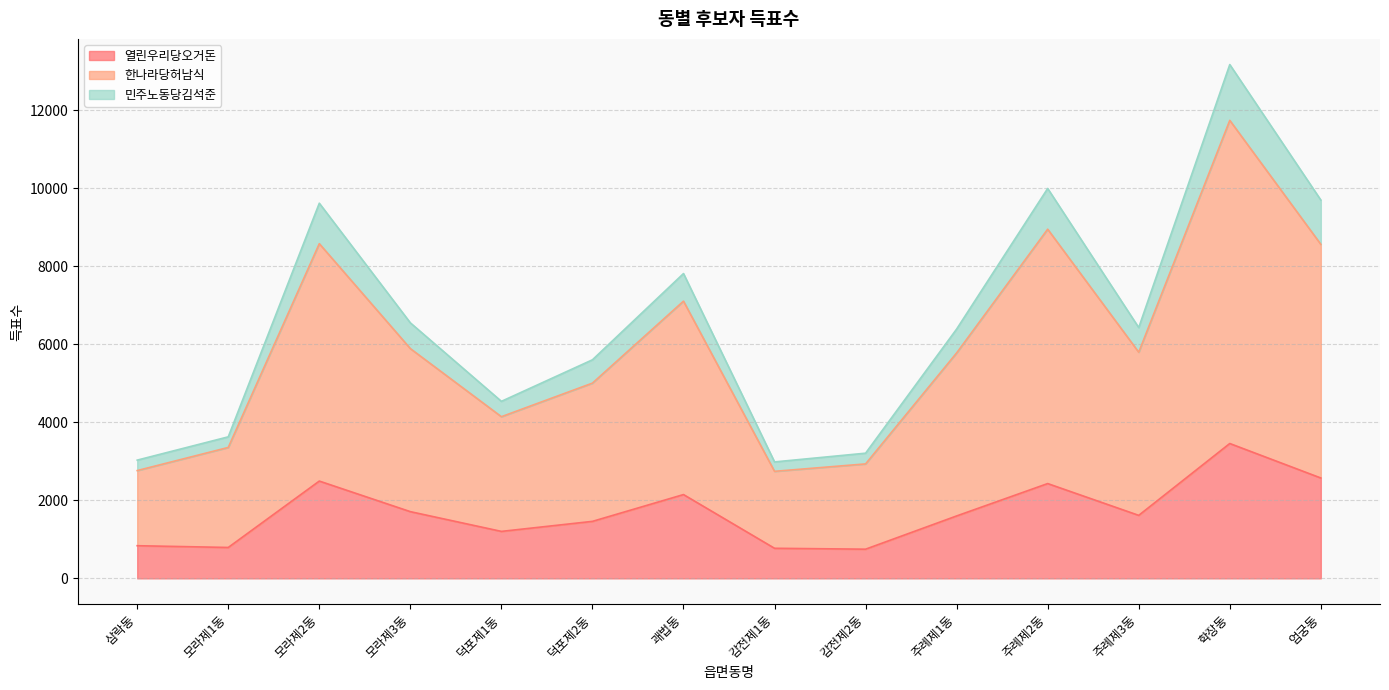

Reading left to right, list all the values displayed in this chart.

열린우리당오거돈: 삼락동=837	모라제1동=792	모라제2동=2494	모라제3동=1710	덕포제1동=1204	덕포제2동=1461	괘법동=2148	감전제1동=771	감전제2동=748	주례제1동=1600	주례제2동=2430	주례제3동=1615	학장동=3457	엄궁동=2573
한나라당허남식: 삼락동=2763	모라제1동=3356	모라제2동=8580	모라제3동=5890	덕포제1동=4144	덕포제2동=5005	괘법동=7106	감전제1동=2744	감전제2동=2934	주례제1동=5779	주례제2동=8951	주례제3동=5797	학장동=11741	엄궁동=8563
민주노동당김석준: 삼락동=3031	모라제1동=3628	모라제2동=9617	모라제3동=6550	덕포제1동=4538	덕포제2동=5603	괘법동=7814	감전제1동=2985	감전제2동=3209	주례제1동=6391	주례제2동=9995	주례제3동=6429	학장동=13171	엄궁동=9698